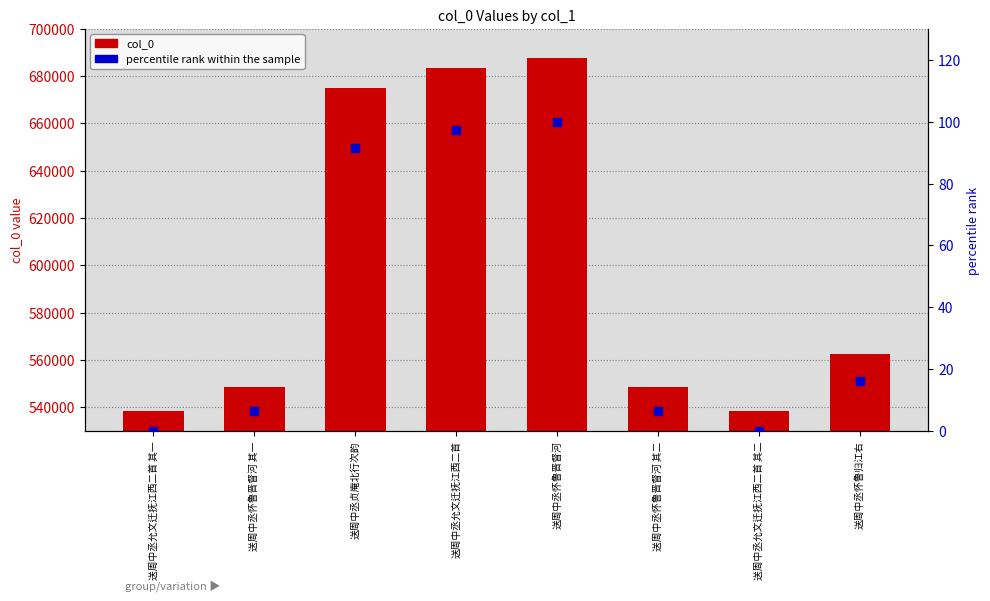

Which series reaches the minimum Y coordinate?

percentile rank within the sample